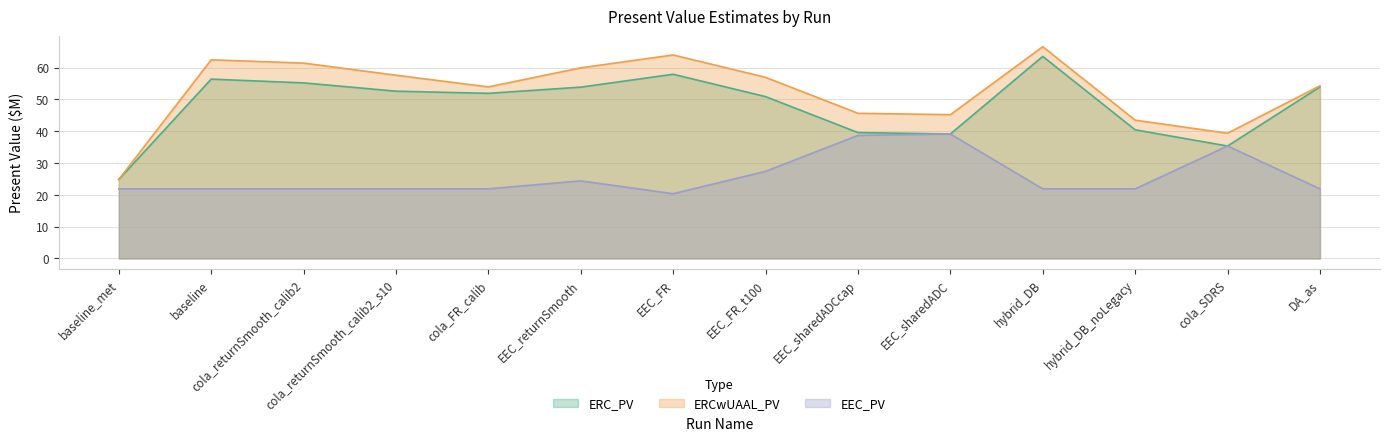

At cola_returnSmooth_calib2, list the series in order from smallest to largest.

EEC_PV, ERC_PV, ERCwUAAL_PV